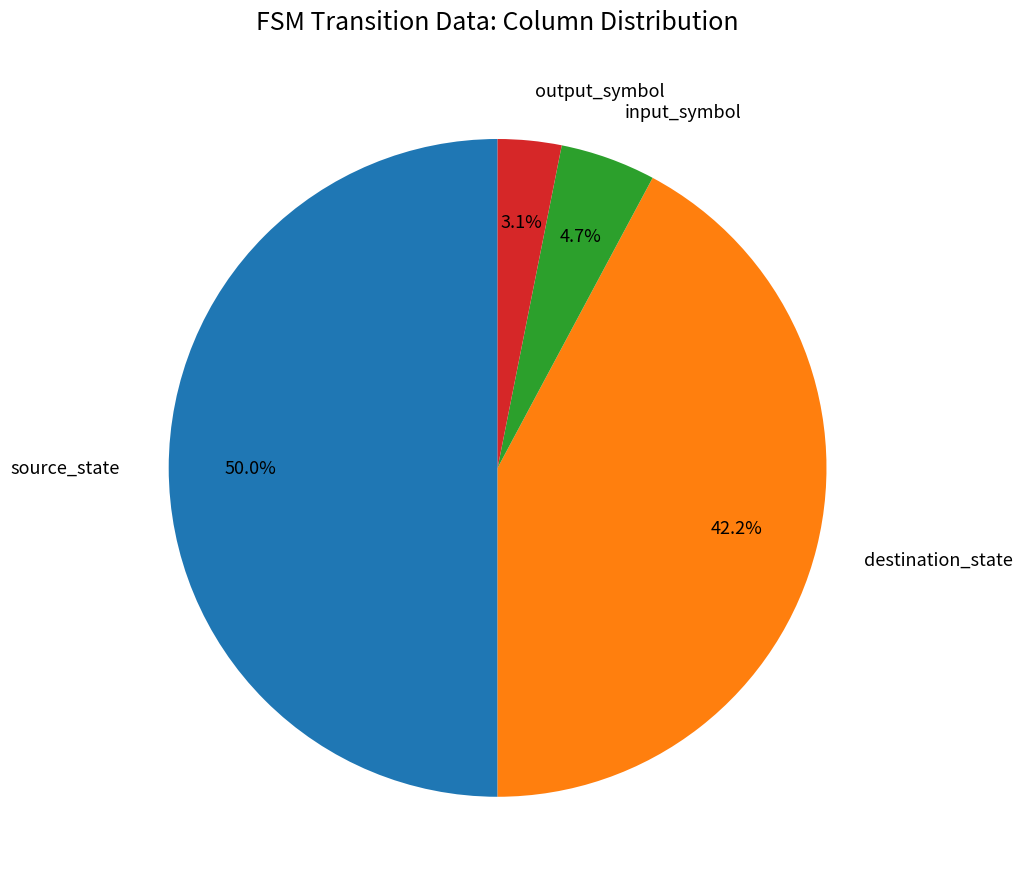

Which category has the biggest portion of the pie?

source_state